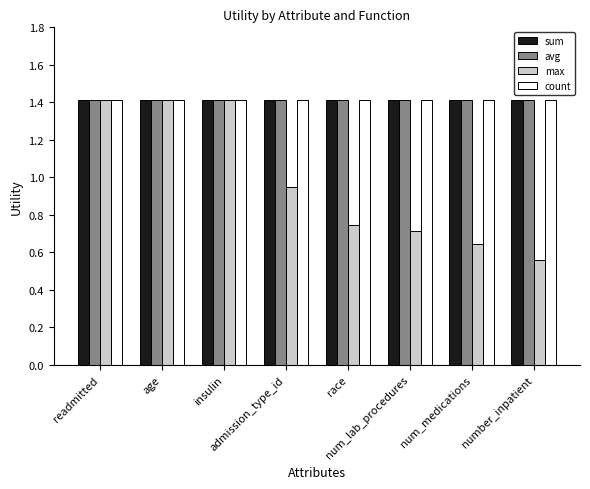

Which series has the largest range (max minus min)?

max